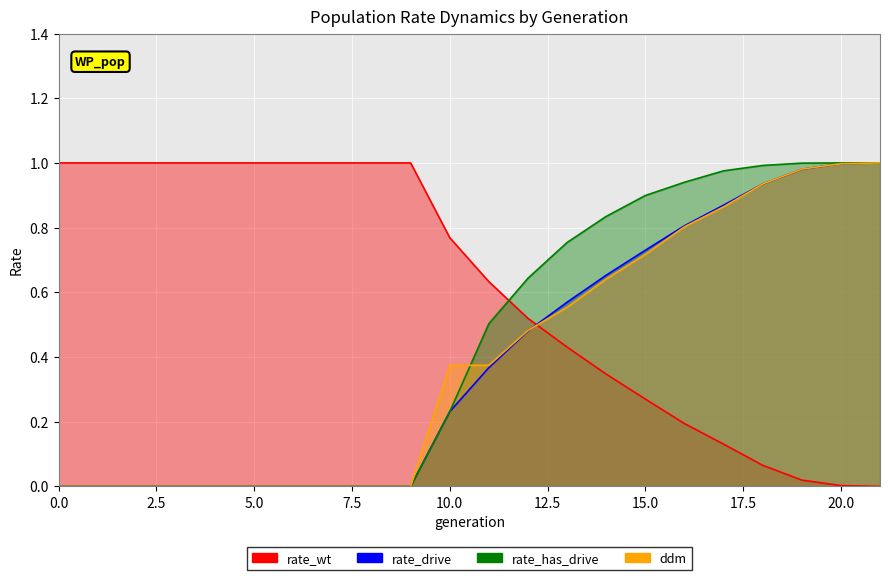

True or false: rate_has_drive has a value of 0.8 at 14.

True